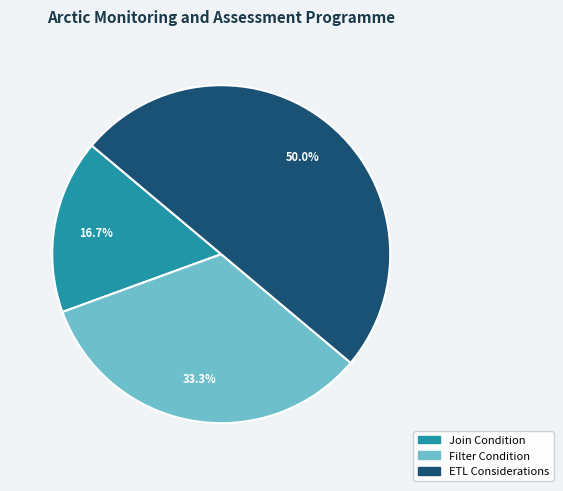

Rank the categories by value from highest to lowest.

ETL Considerations, Filter Condition, Join Condition